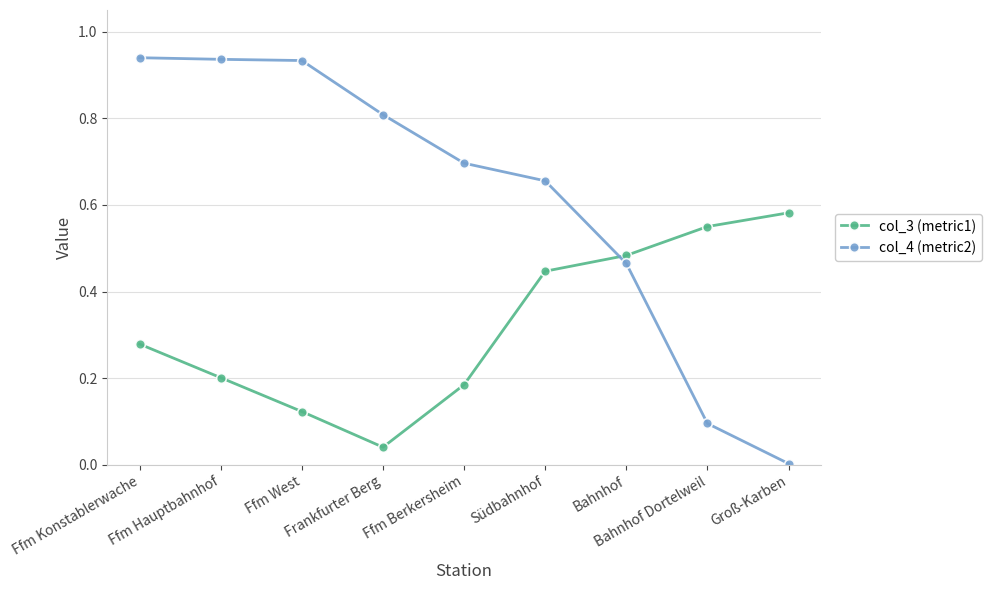

At Groß-Karben, list the series in order from smallest to largest.

col_4 (metric2), col_3 (metric1)